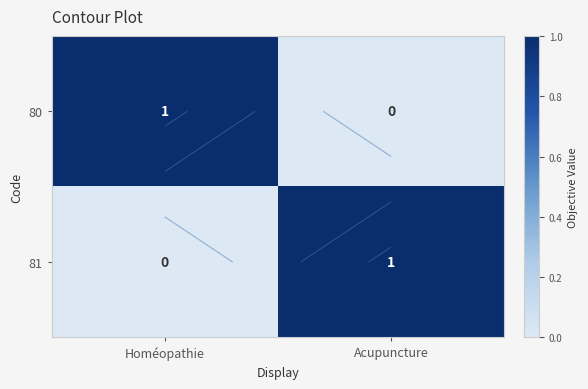

What is the difference between the 80 values at Acupuncture and Homéopathie?

1